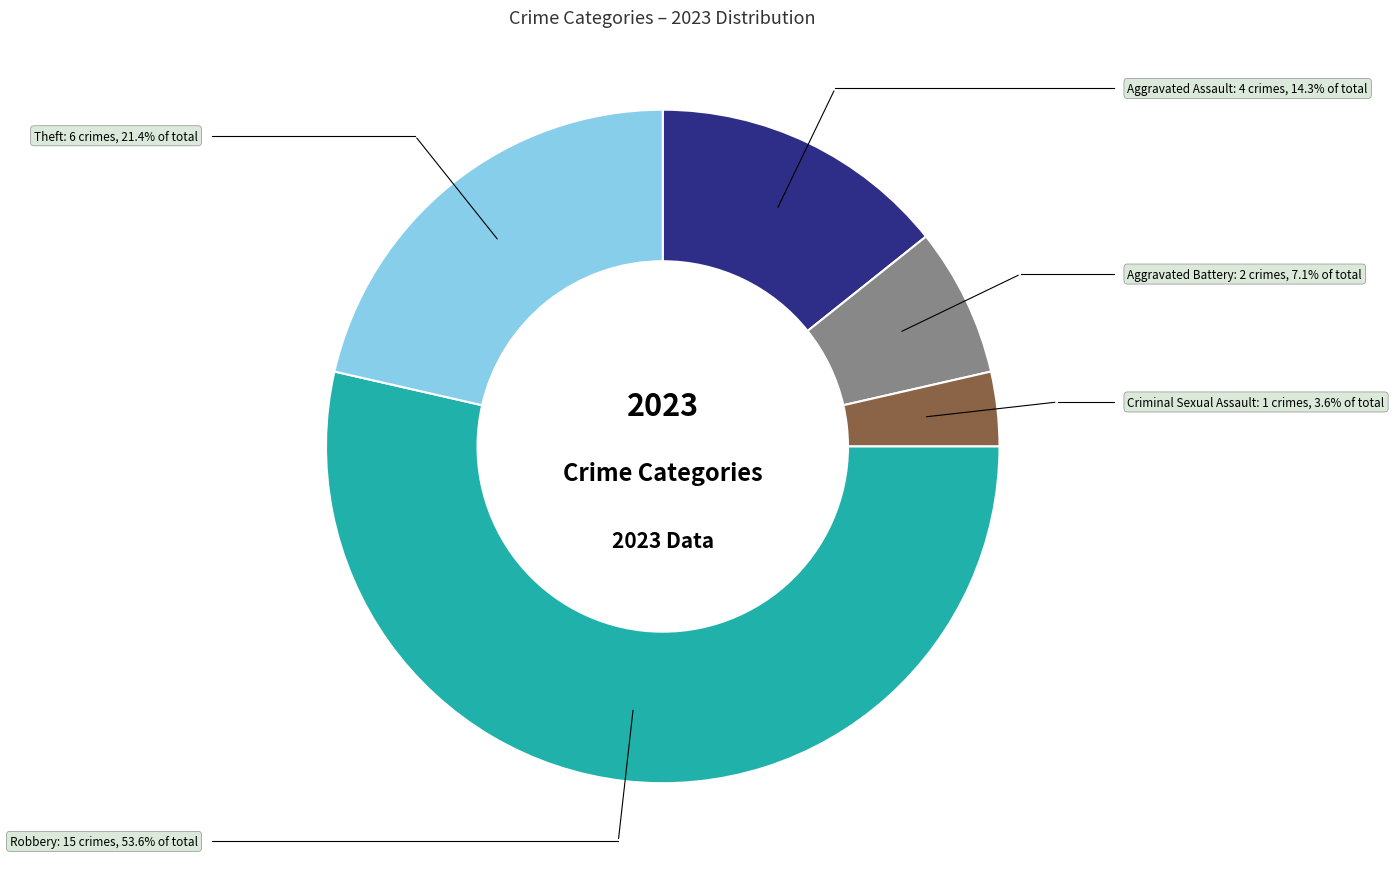

Which category has the biggest portion of the pie?

Robbery